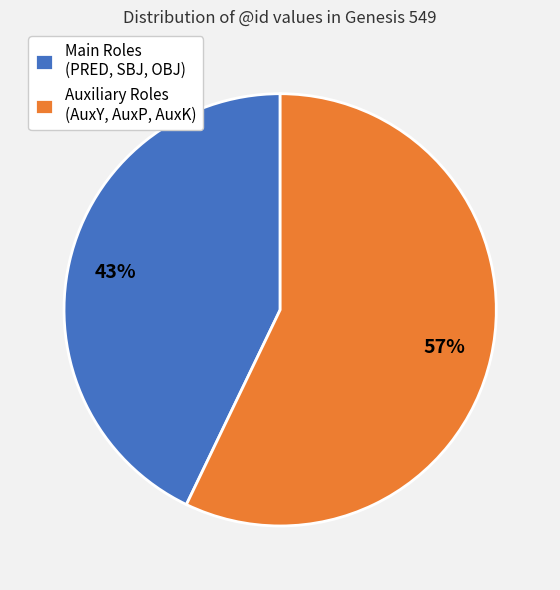

To the nearest percent, what portion does Main Roles (PRED, SBJ, OBJ) represent?

43%